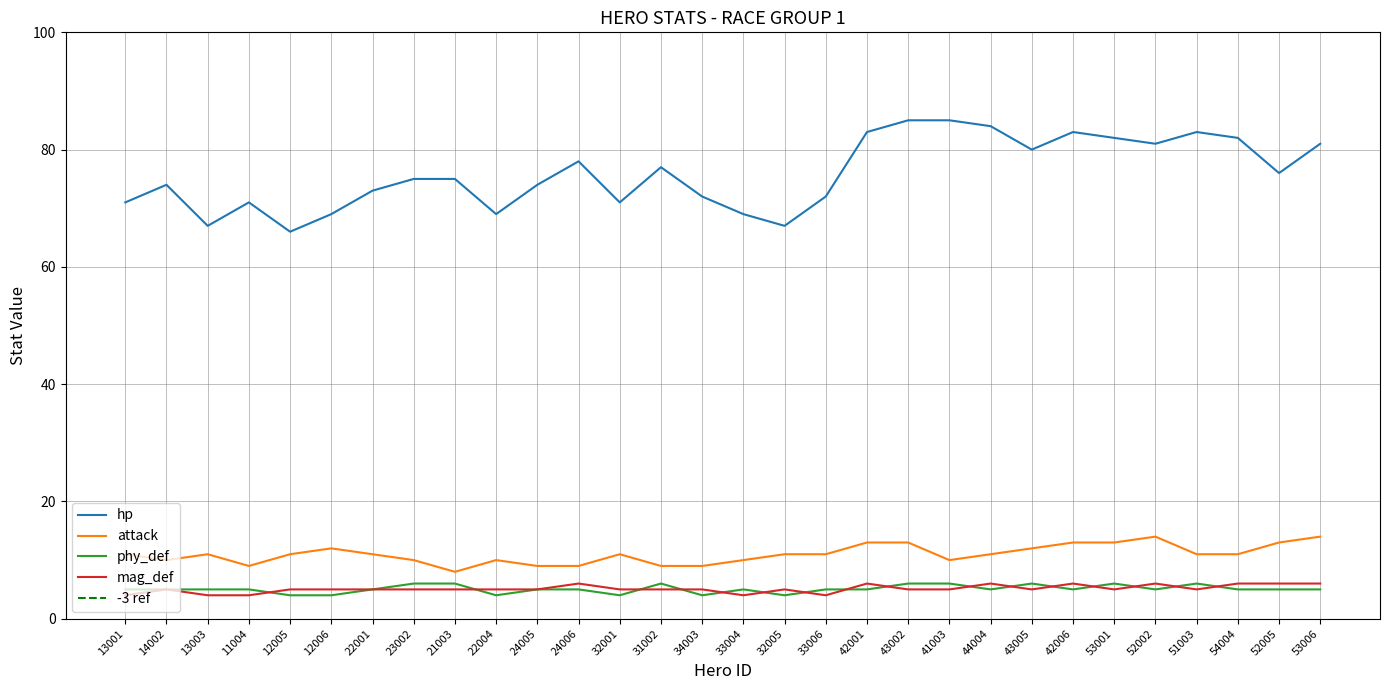

Reading left to right, extract all data points from this chart.

hp: 71	74	67	71	66	69	73	75	75	69	74	78	71	77	72	69	67	72	83	85	85	84	80	83	82	81	83	82	76	81
attack: 11	10	11	9	11	12	11	10	8	10	9	9	11	9	9	10	11	11	13	13	10	11	12	13	13	14	11	11	13	14
phy_def: 5	5	5	5	4	4	5	6	6	4	5	5	4	6	4	5	4	5	5	6	6	5	6	5	6	5	6	5	5	5
mag_def: 4	5	4	4	5	5	5	5	5	5	5	6	5	5	5	4	5	4	6	5	5	6	5	6	5	6	5	6	6	6